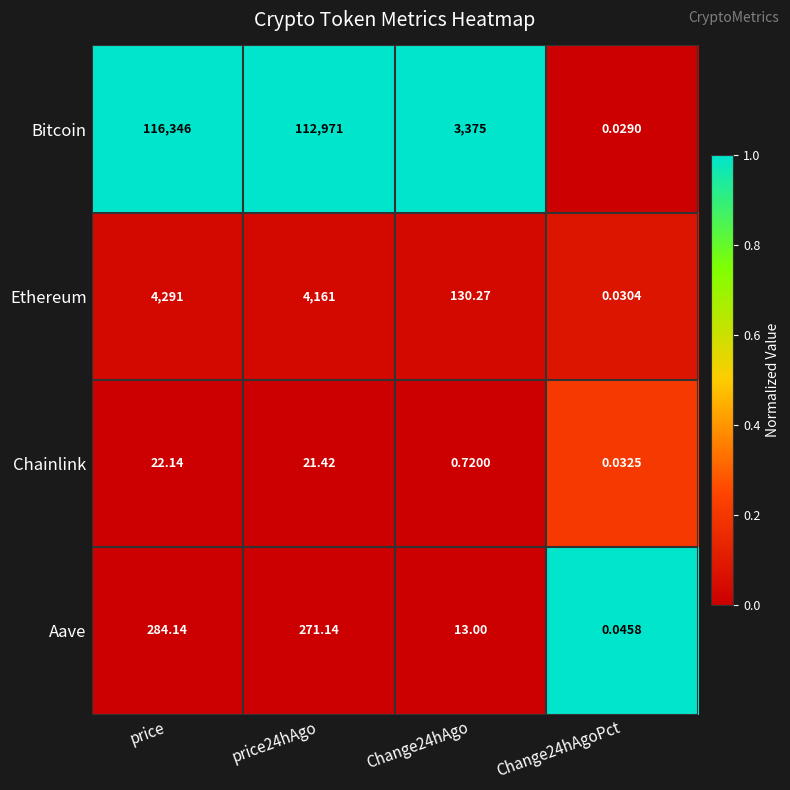

At which category is the sum across all series the highest?

price